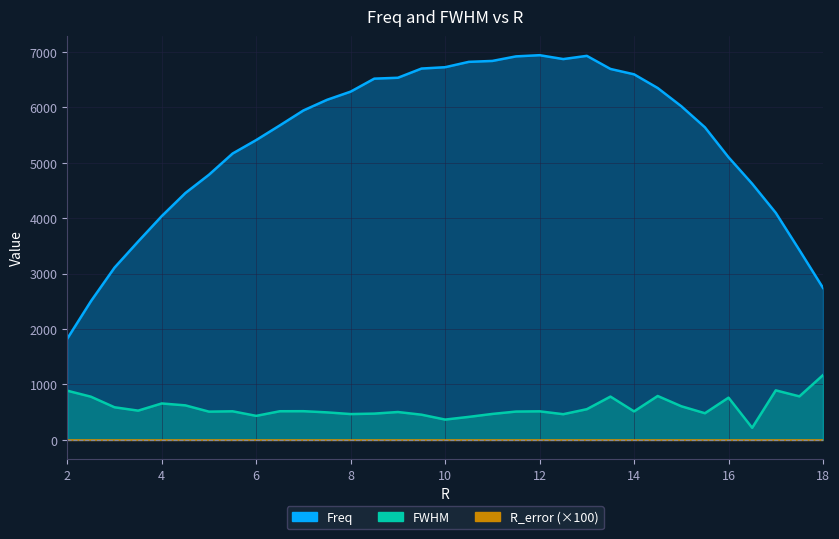

What is the difference between the Freq values at 2.5 and 13.0?

4426.6